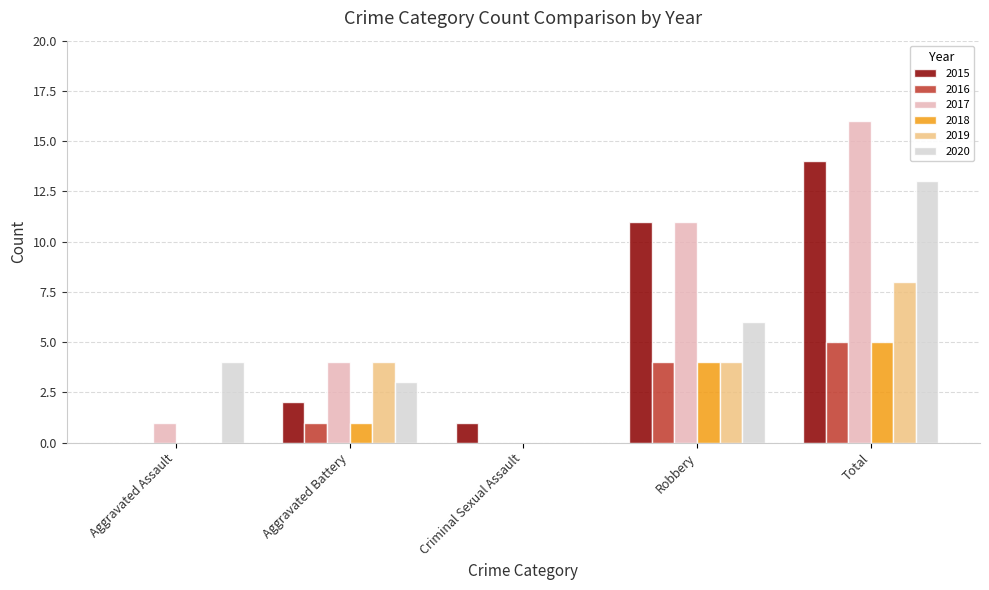

Which series changed the most between Robbery and Total?

2020